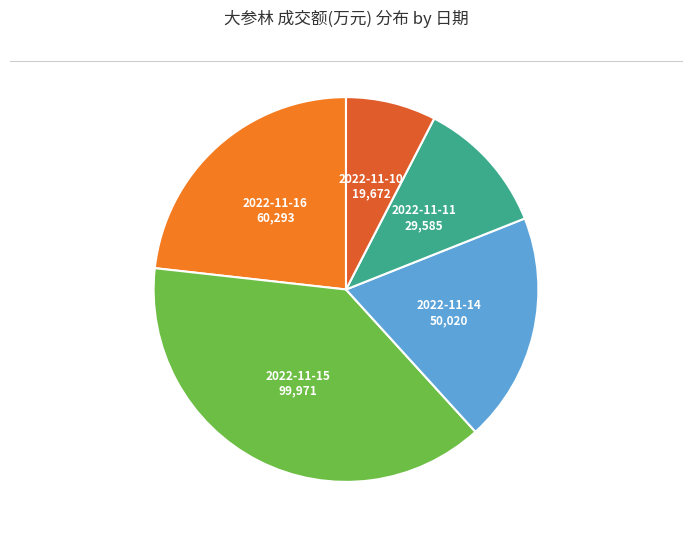

What is the largest slice in the pie chart?

2022-11-15